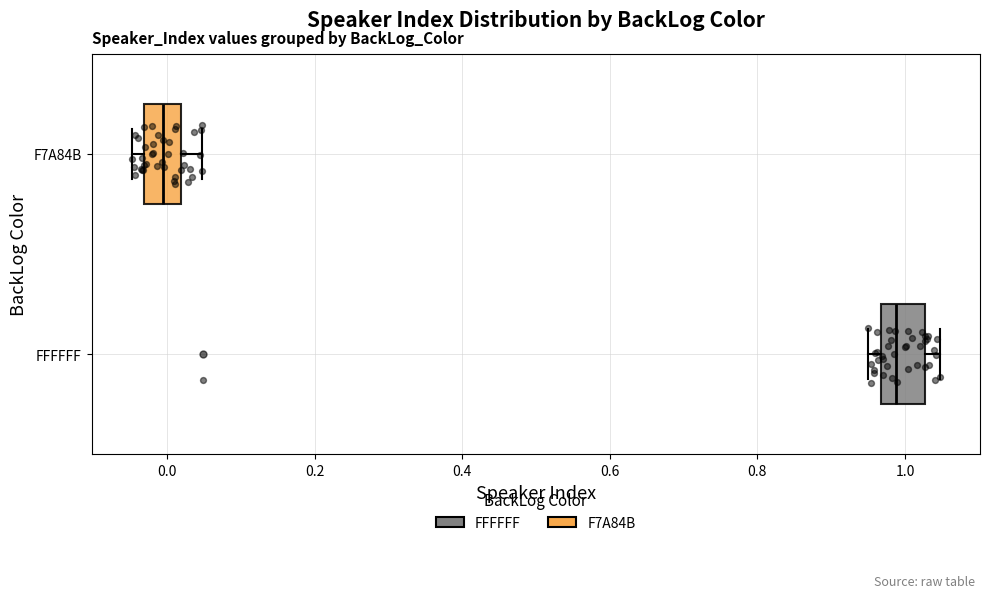

Reading bottom to top, transcribe this box plot: for each box, give where its median line is, the range the box spans, and where its two whiskers end, as read against the x-axis. The values are not printed on the chart, so give them approximately, as read against the axis.

FFFFFF: median 0.98, box 0.96 to 1.02, whiskers 0.96 (just left of the box's left edge) to 1.04
F7A84B: median 0.00, box -0.04 to 0.02, whiskers -0.04 (just left of the box's left edge) to 0.04